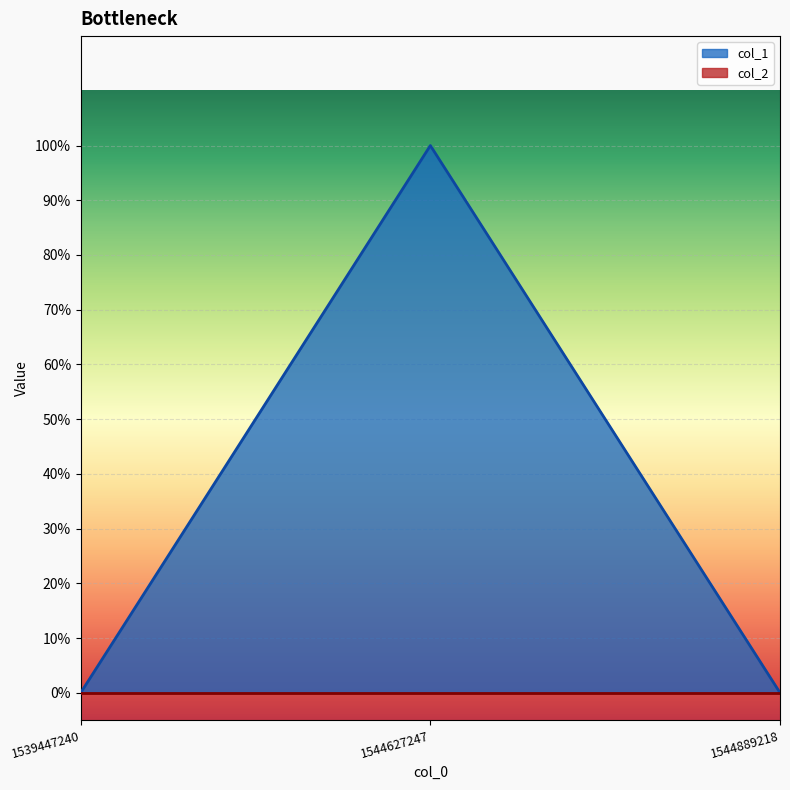

Is it true that the value at 1544627247 is 2?

False